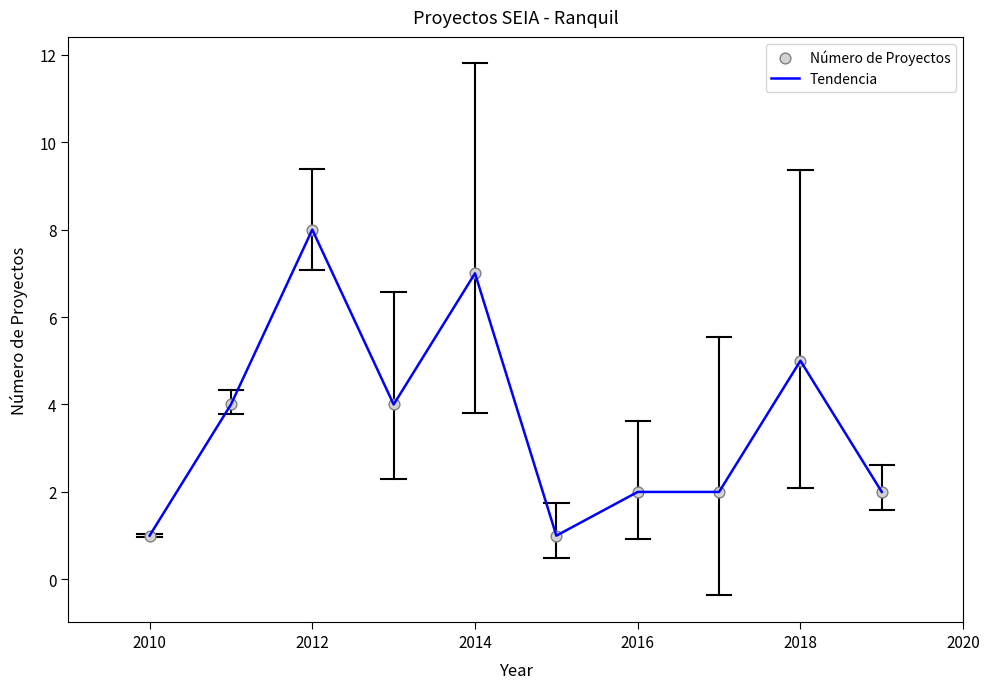

What is the difference between the maximum and minimum values?

7